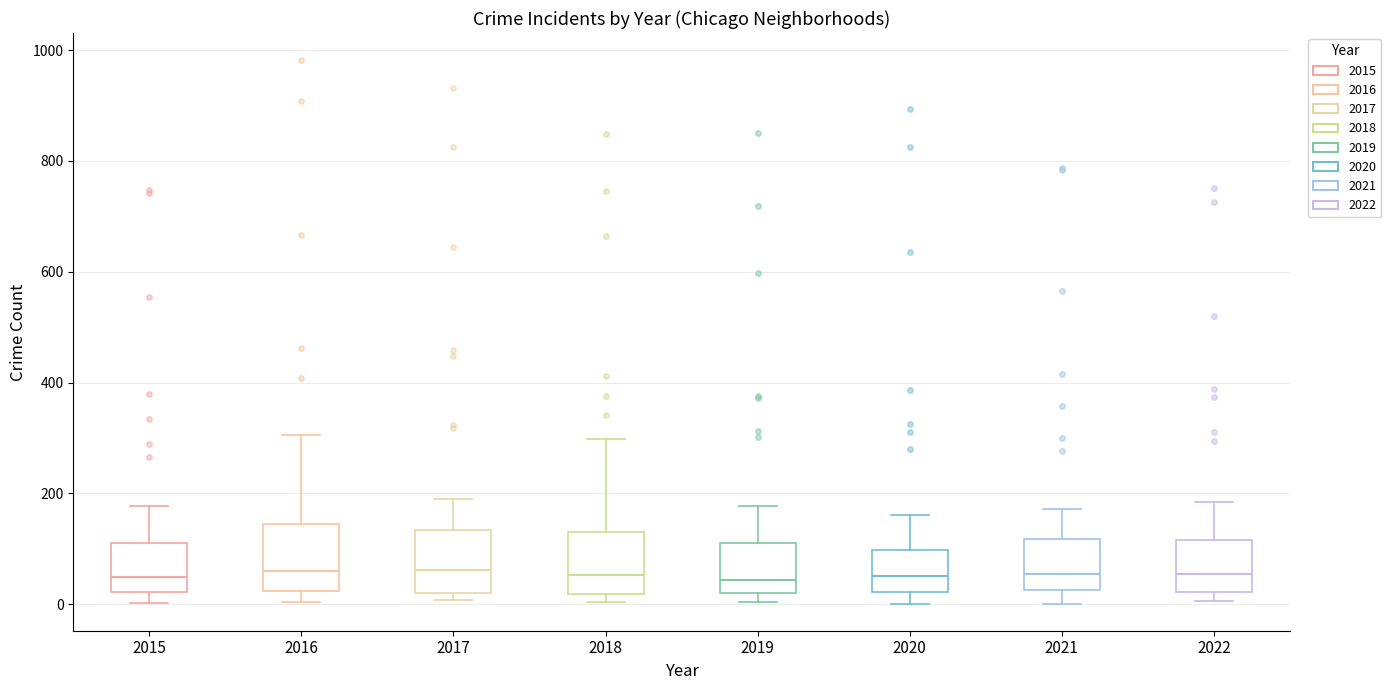

Reading left to right, read every box against the y-axis: the position of its median line, the range the box covers, and the ends of its whiskers. The values are not printed on the chart, so give them approximately, as read against the axis.

2015: median 40, box 20 to 100, whiskers 0 to 180
2016: median 60, box 20 to 140, whiskers 0 to 300
2017: median 60, box 20 to 140, whiskers 0 to 180
2018: median 60, box 20 to 140, whiskers 0 to 300
2019: median 40, box 20 to 120, whiskers 0 to 180
2020: median 60, box 20 to 100, whiskers 0 to 160
2021: median 60, box 20 to 120, whiskers 0 to 180
2022: median 60, box 20 to 120, whiskers 0 to 180